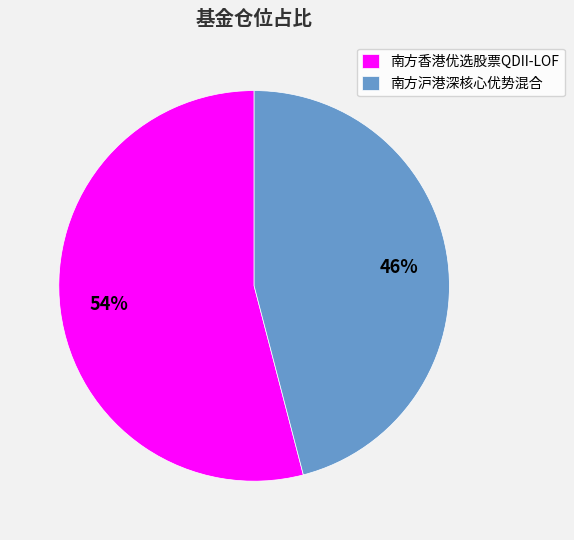

What percentage is the 南方沪港深核心优势混合 slice, to the nearest percent?

46%